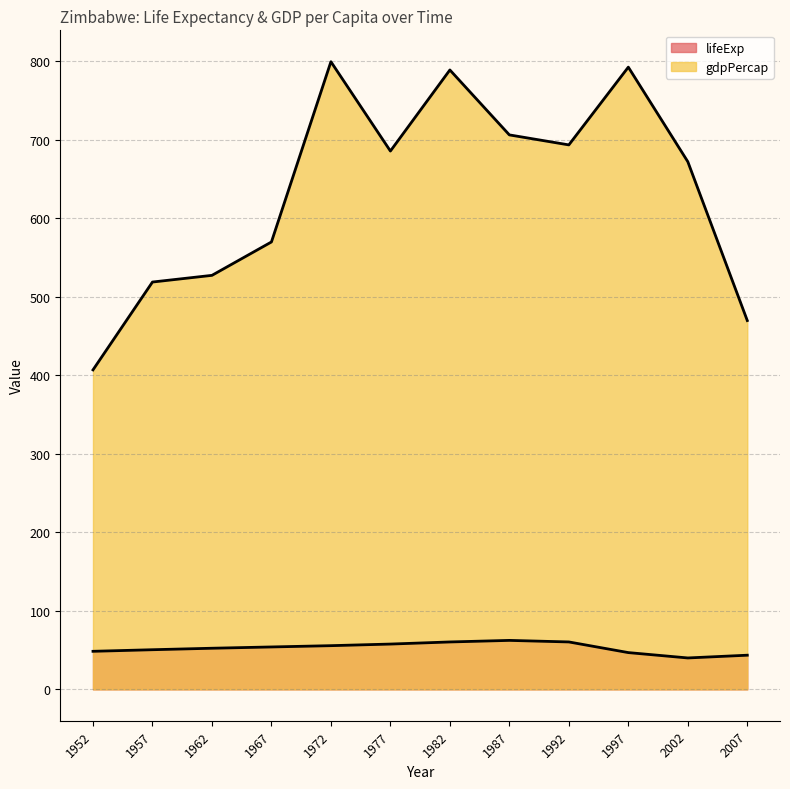

Which series has the widest spread of values?

gdpPercap